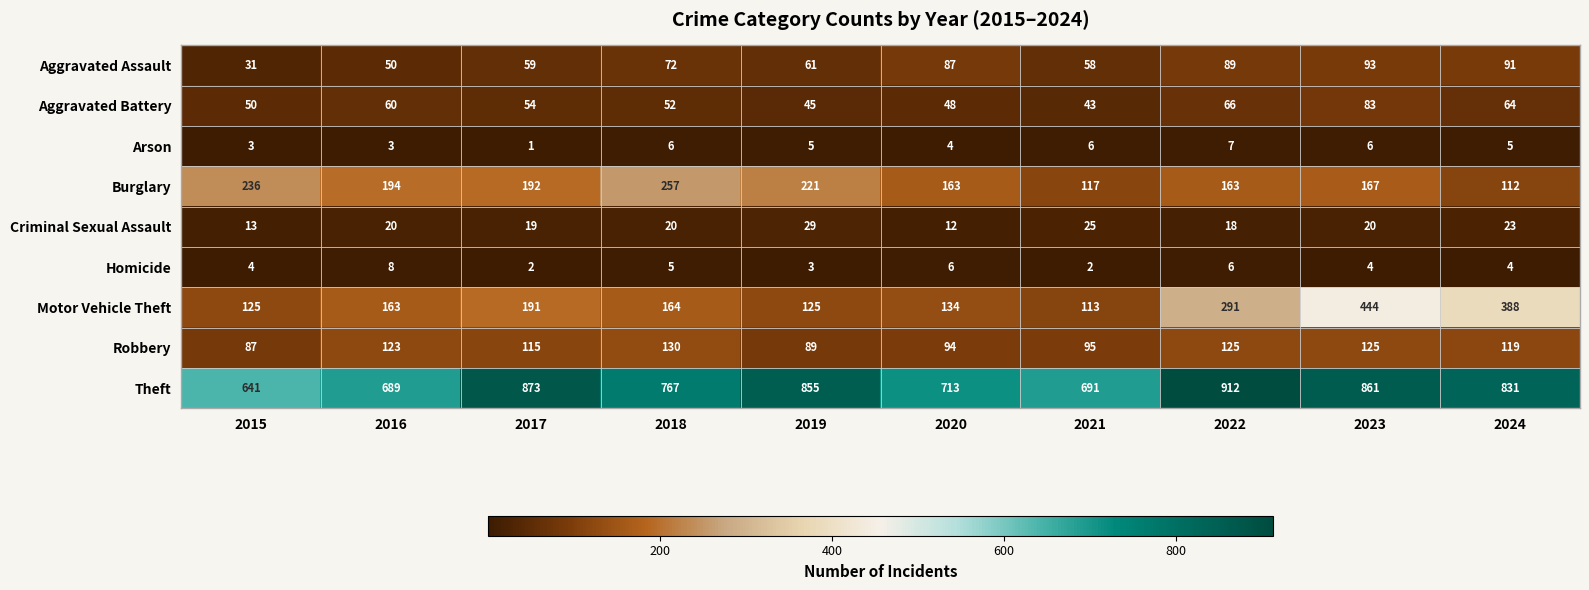

Which series has the largest total across all categories?

Theft